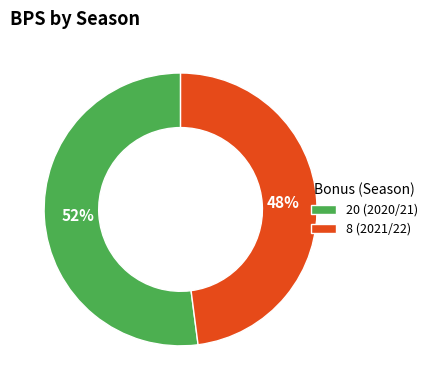

What percentage is the 8 (2021/22) slice, to the nearest percent?

48%